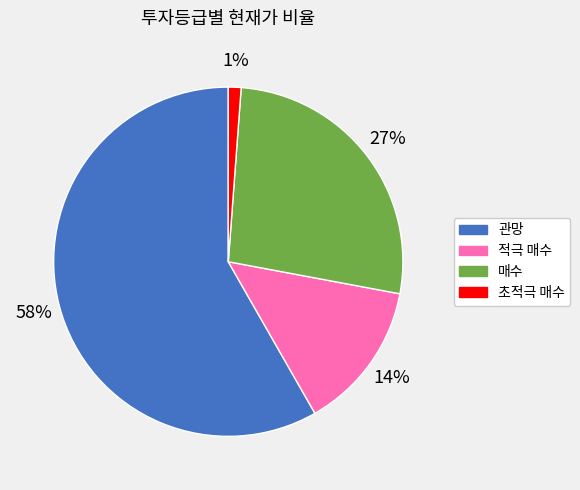

To the nearest percent, what is the difference between the largest and smallest slice percentages?

57%